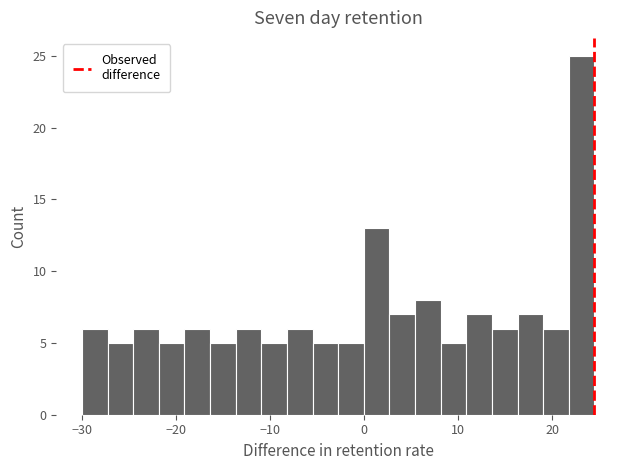

Around what value on the x-axis is the tallest bar? Give the approximate position of its centre, as read against the axis.

23